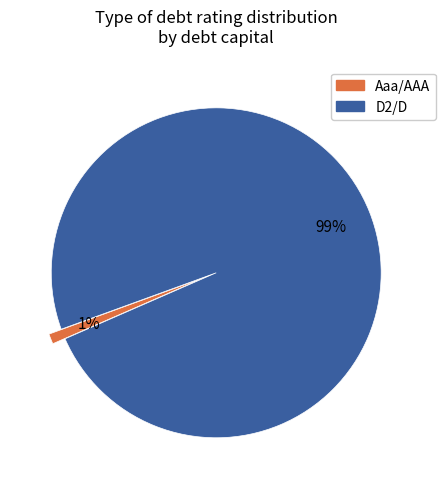

Count the number of slices in the pie.

2